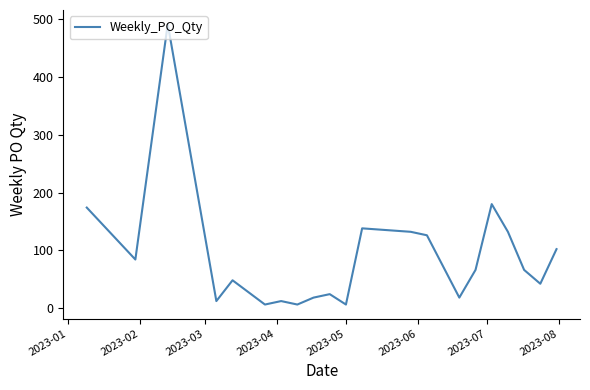

What is the difference between the maximum and minimum values?

486